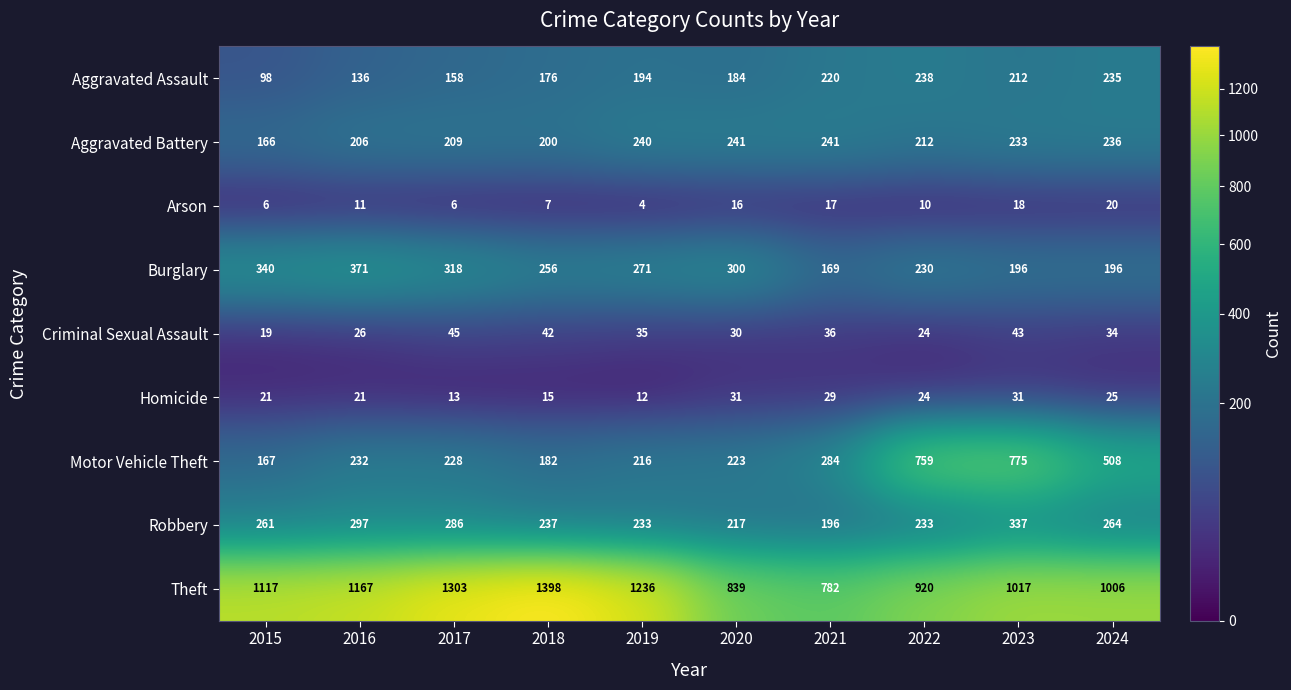

How many data points does each series have?

10